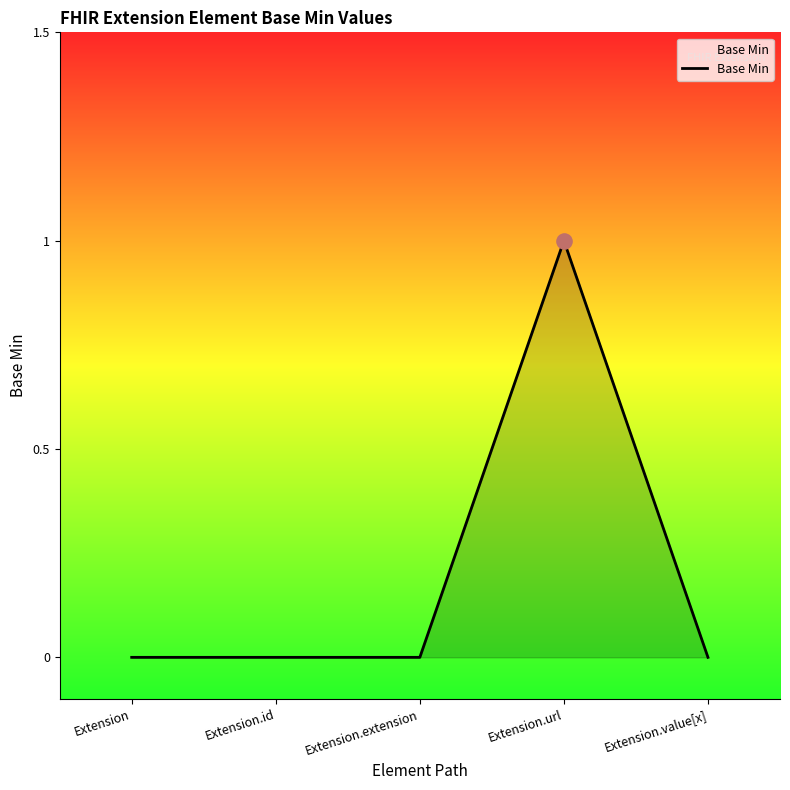

Which has a higher value, Extension.value[x] or Extension.url?

Extension.url